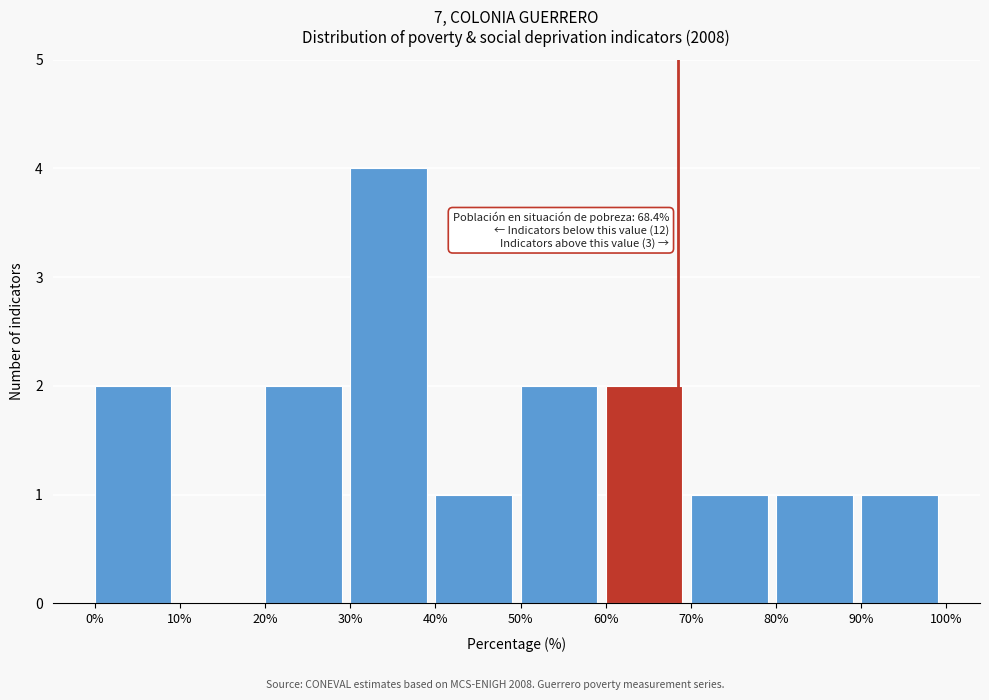

Which range on the x-axis has the tallest bar?

30% to 40%